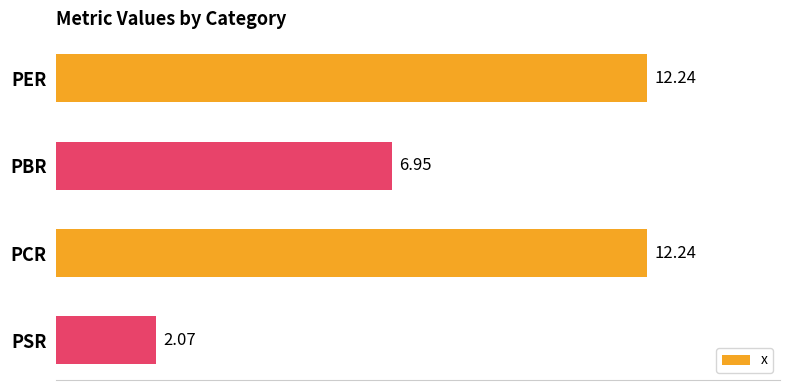

Where is the data nearest to the value 7?

PBR